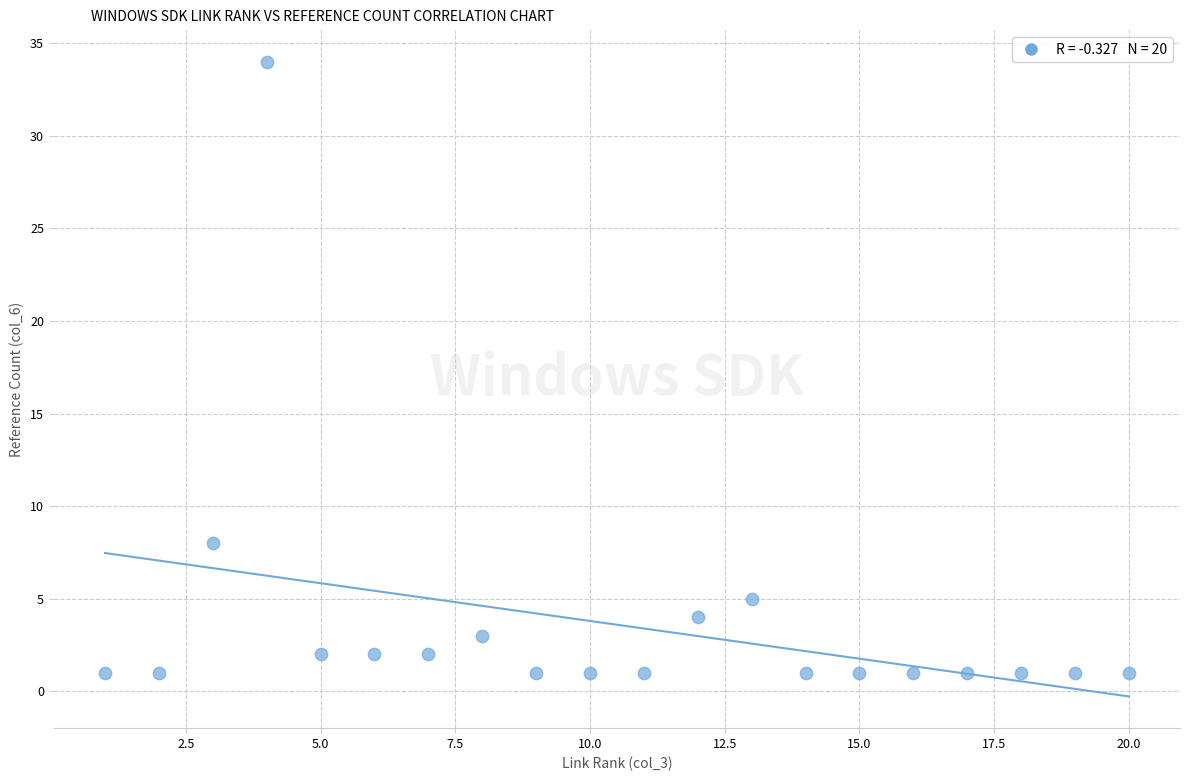

What is the range of X values (max minus min)?

19